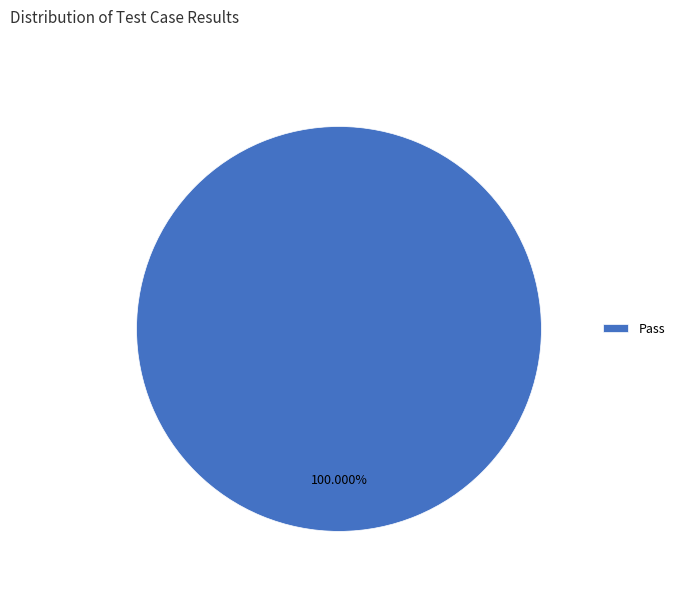

Does any single category account for the majority?

Yes